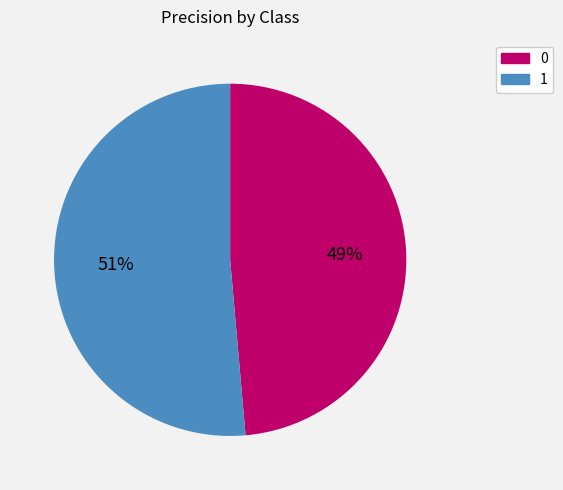

Is the sum of 1 and 0 greater than half?

Yes